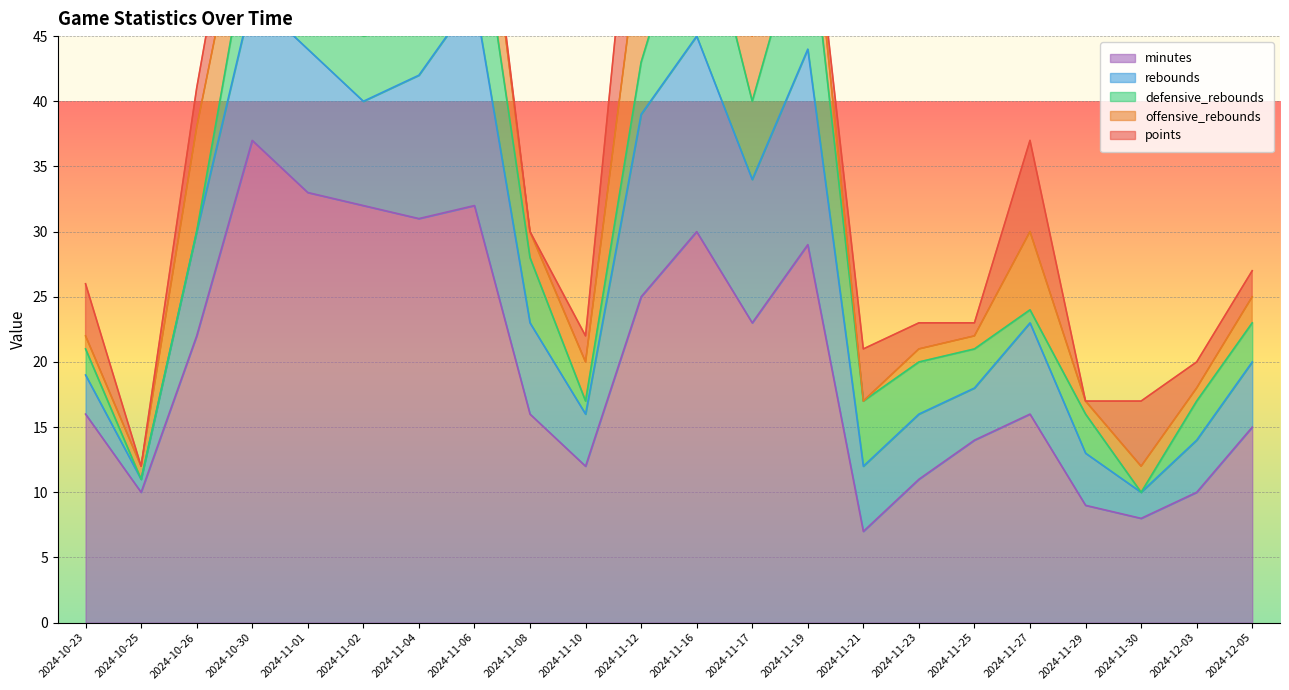

How many lines are shown in the chart?

5